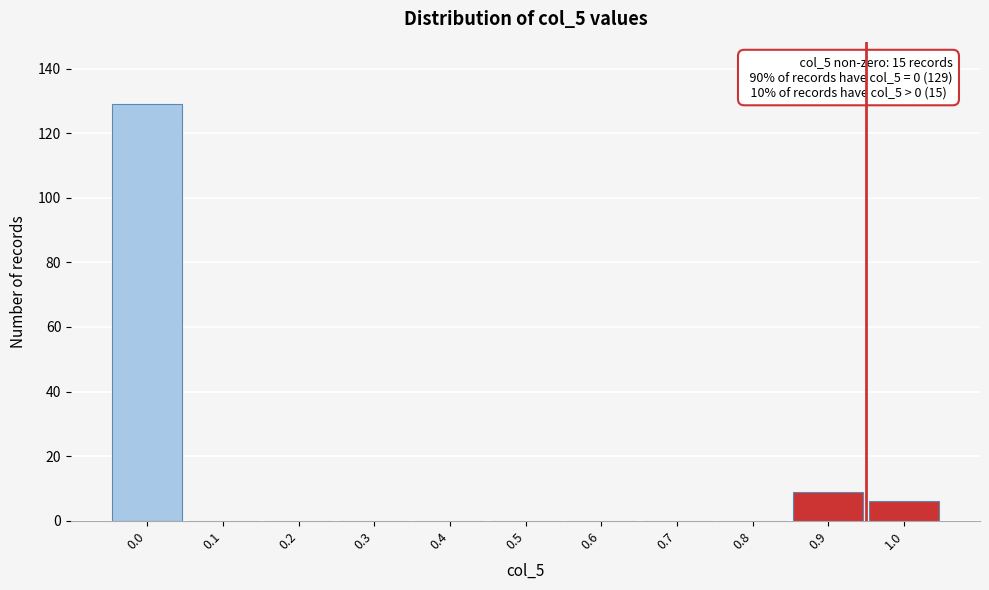

Over which range of the x-axis is the bar tallest?

-0.05 to 0.05